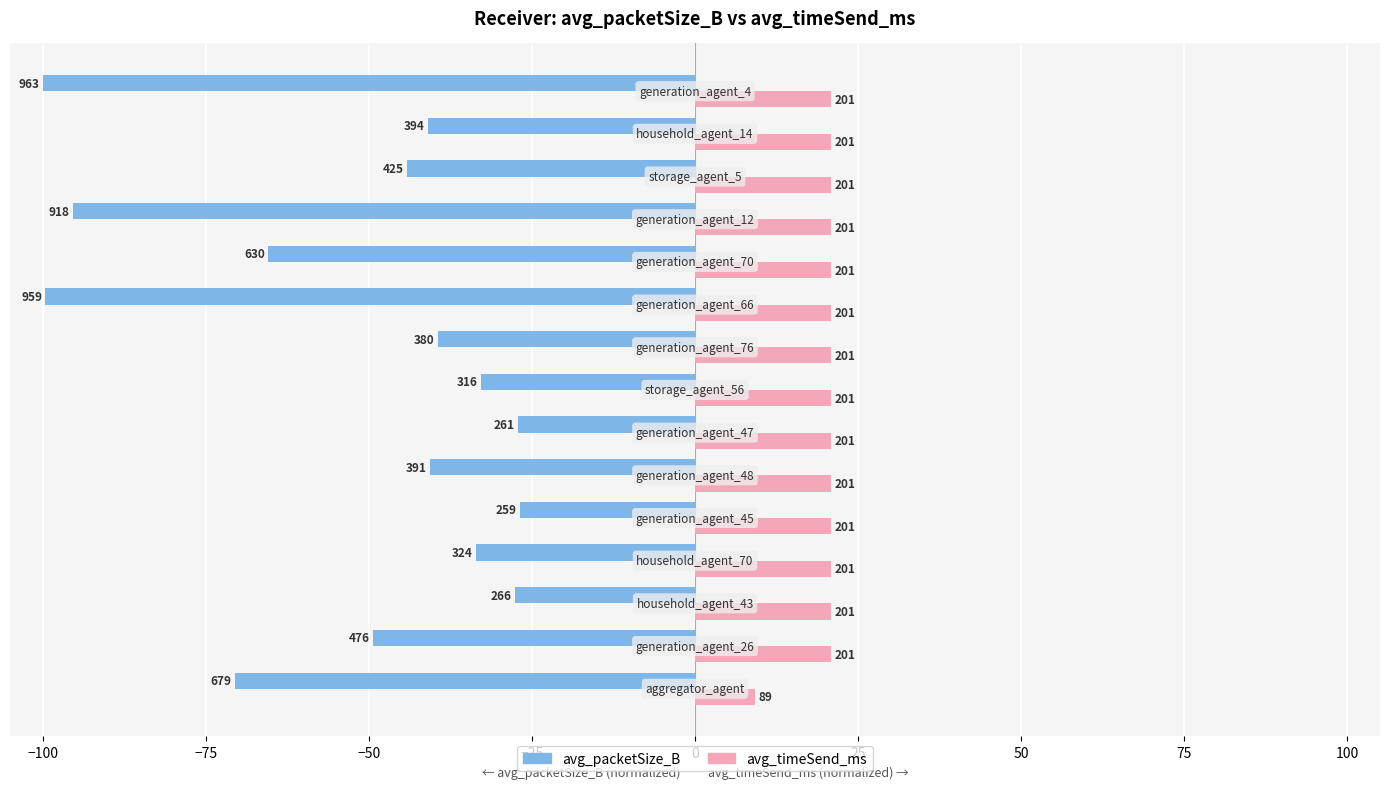

What are all the series names shown in the legend?

avg_packetSize_B, avg_timeSend_ms